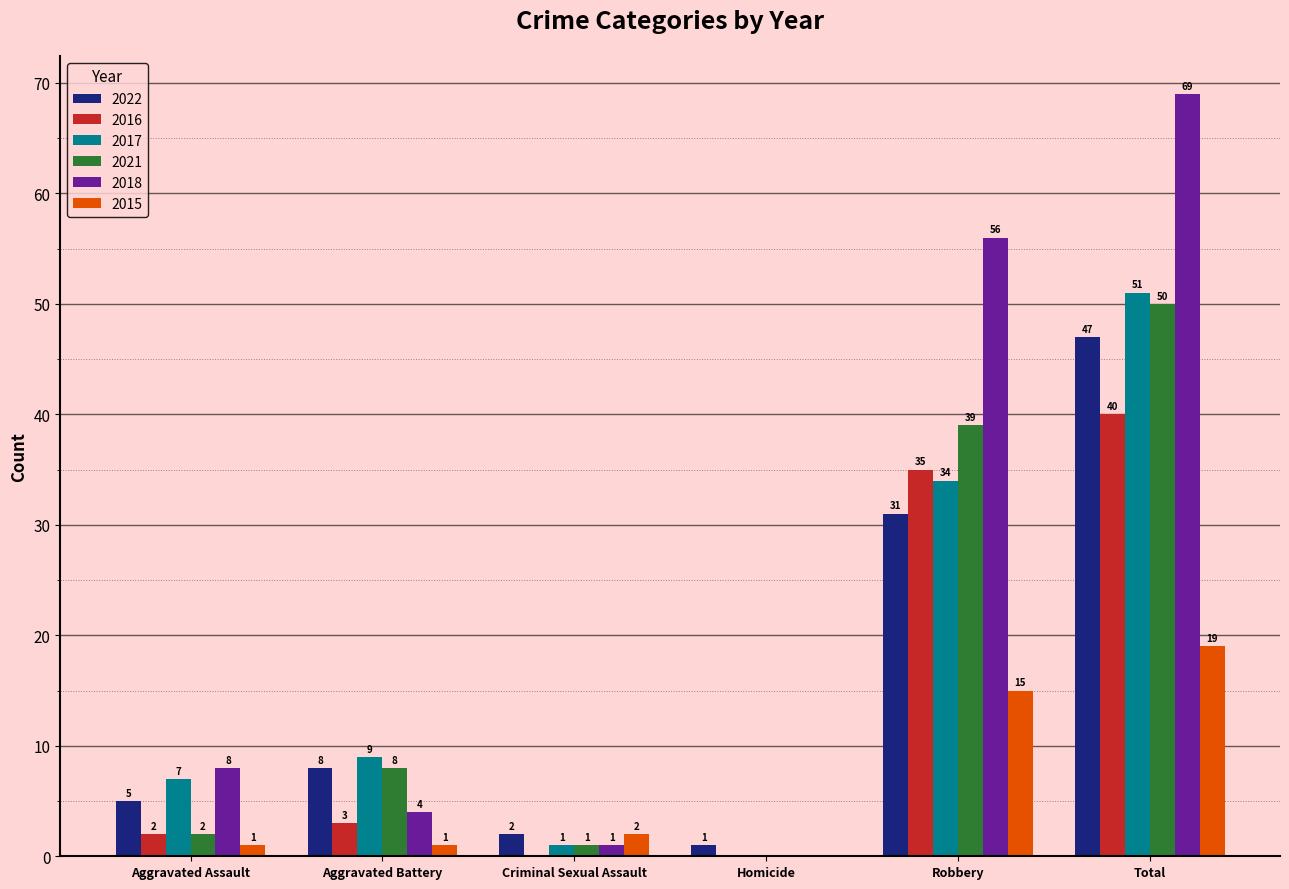

At which label does 2017 reach its peak?

Total